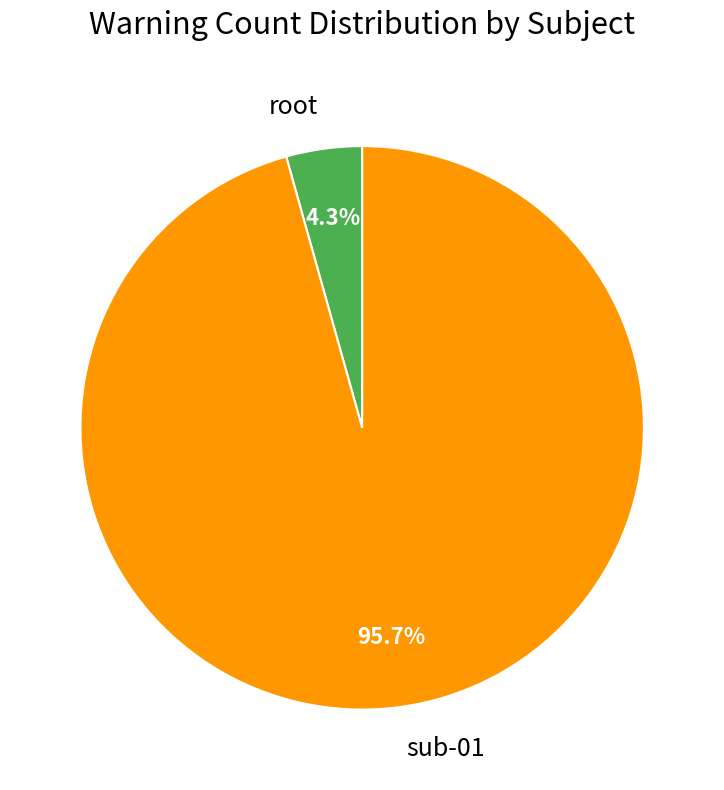

Does any single category account for the majority?

Yes